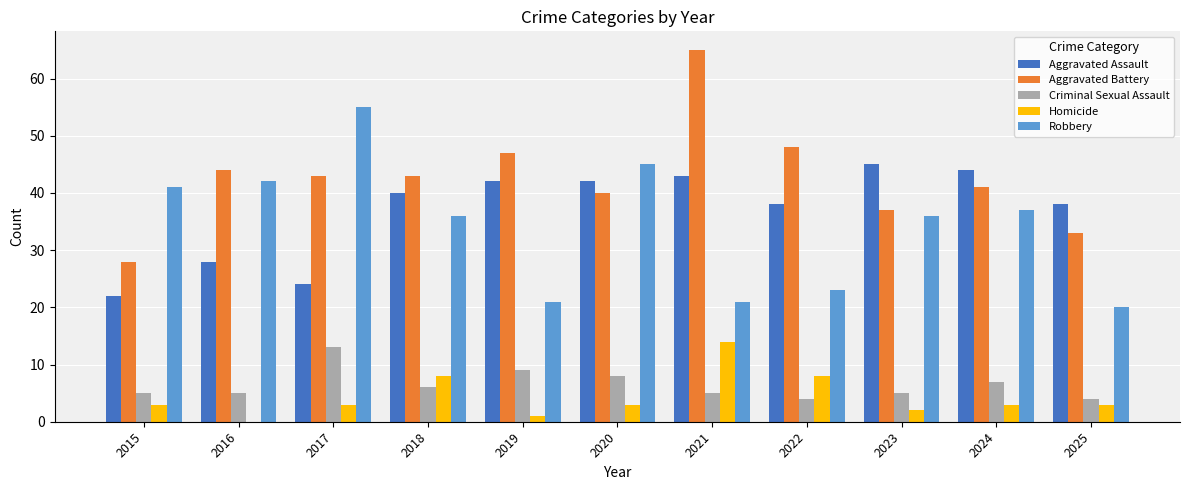

What is the sum of all Aggravated Assault values?

406